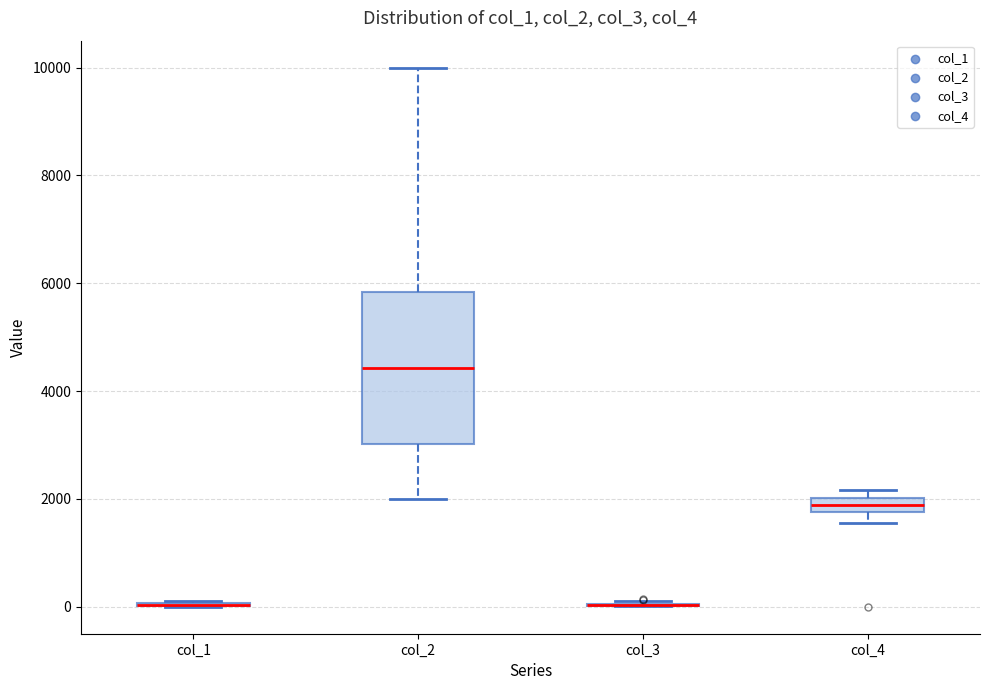

Comparing the boxes themselves (not the whiskers), which one is the tallest?

col_2